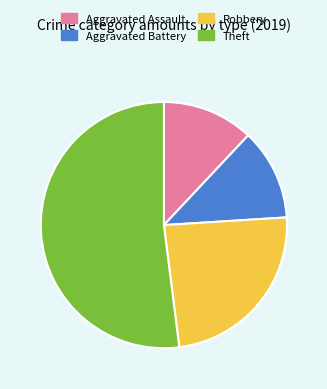

The Aggravated Assault slice represents 24% of the pie. True or false?

False